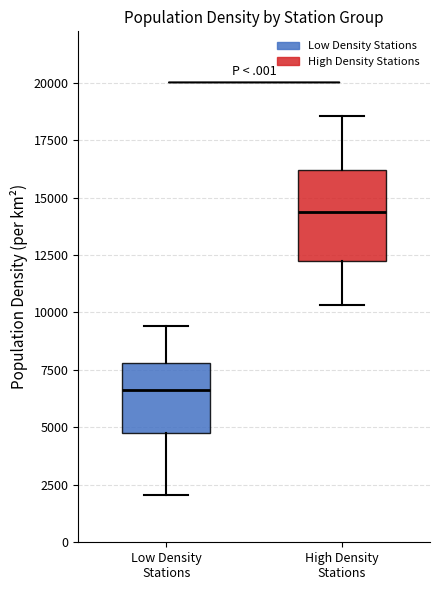

Which box is the tallest, from its lower edge to its upper edge?

High Density Stations